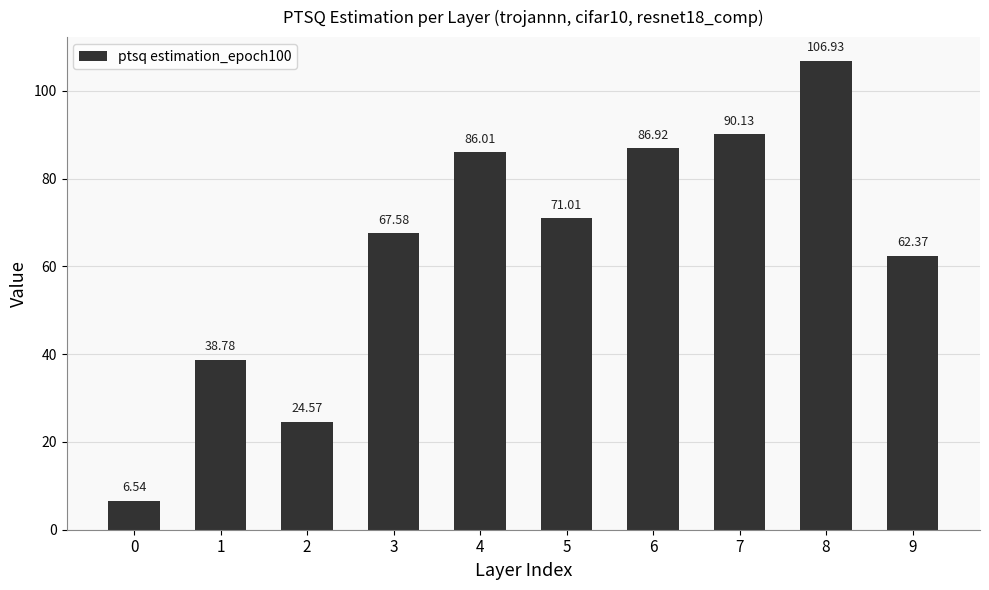

What is the change in value from 3 to 5?

+3.4